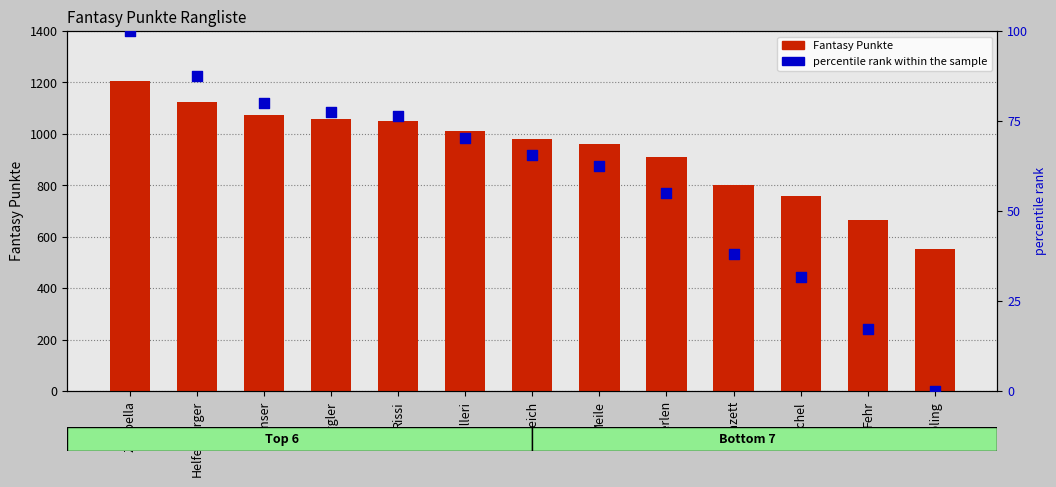

Which series has the largest Y range (max minus min)?

Fantasy Punkte